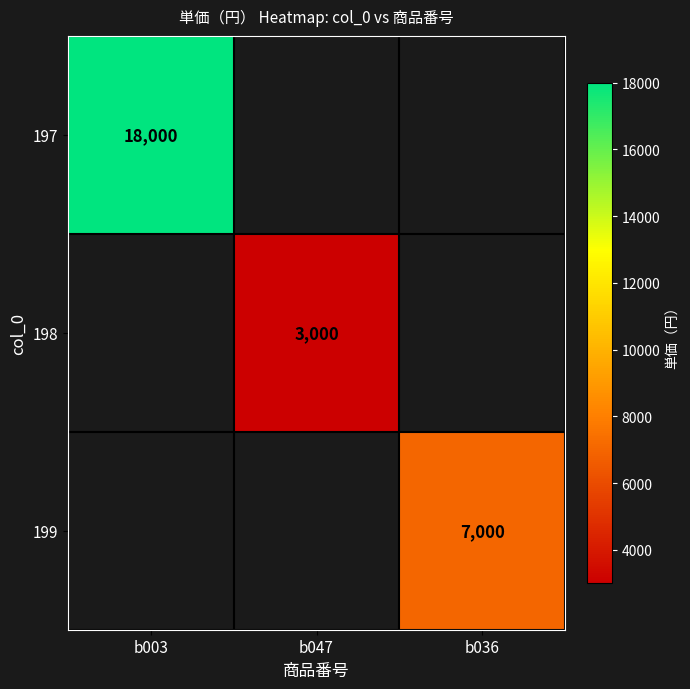

Is it true that 198 equals 4102 at b047?

False